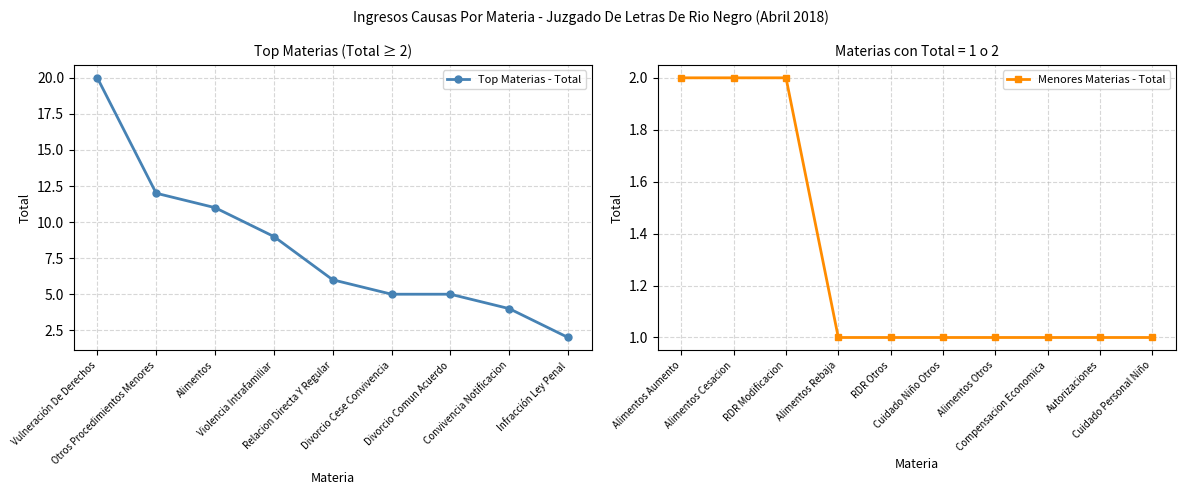

What is the value of the 18th point from the left?

1